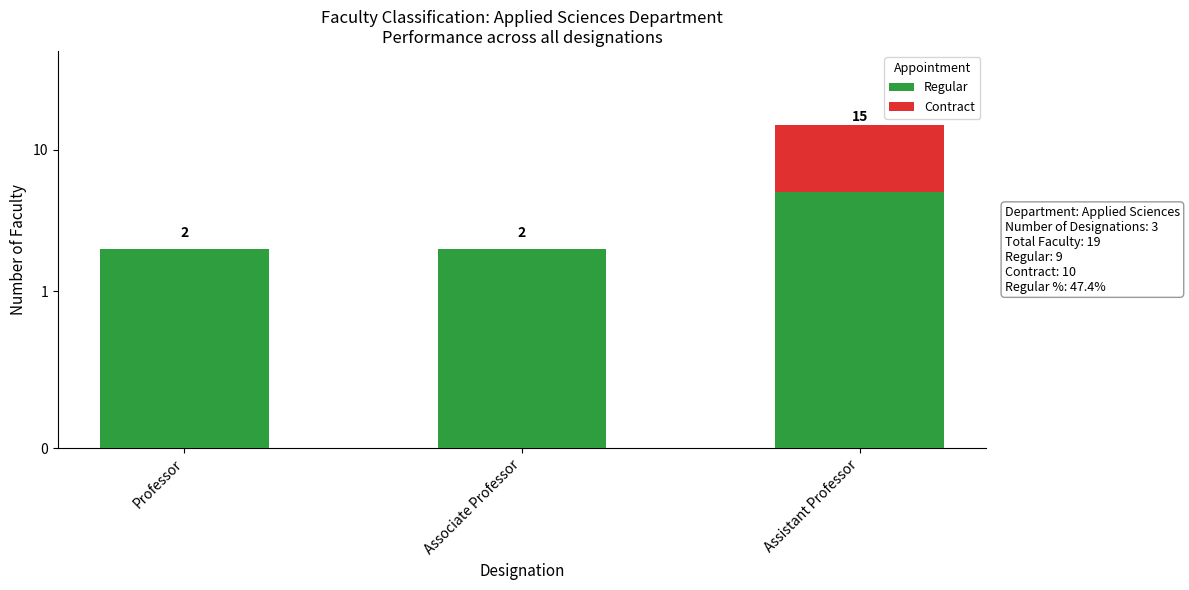

List the series in order of their overall mean, lowest first.

Regular, Contract